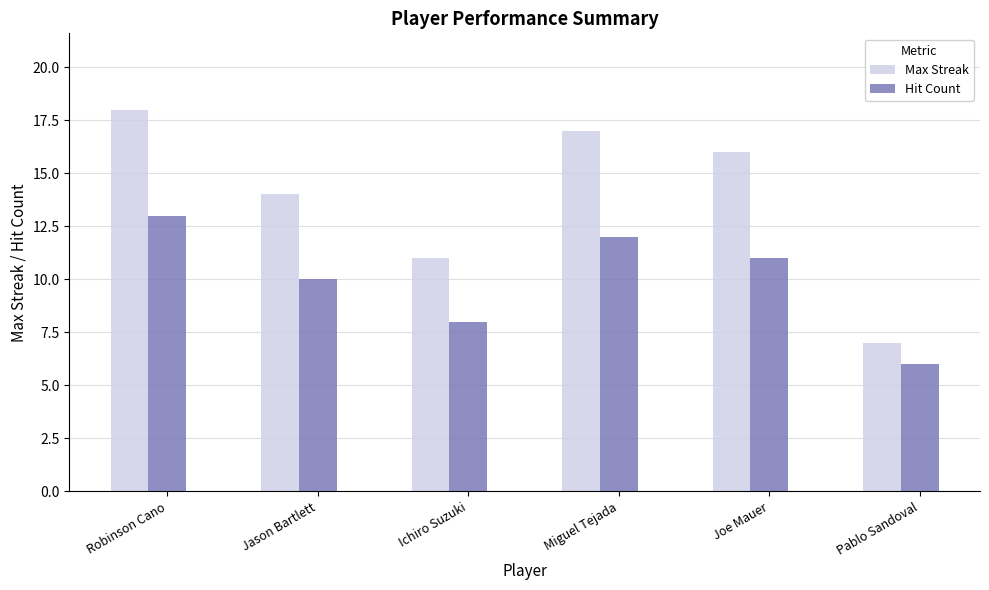

What is the approximate value of Max Streak at Joe Mauer, to the nearest 5?

15